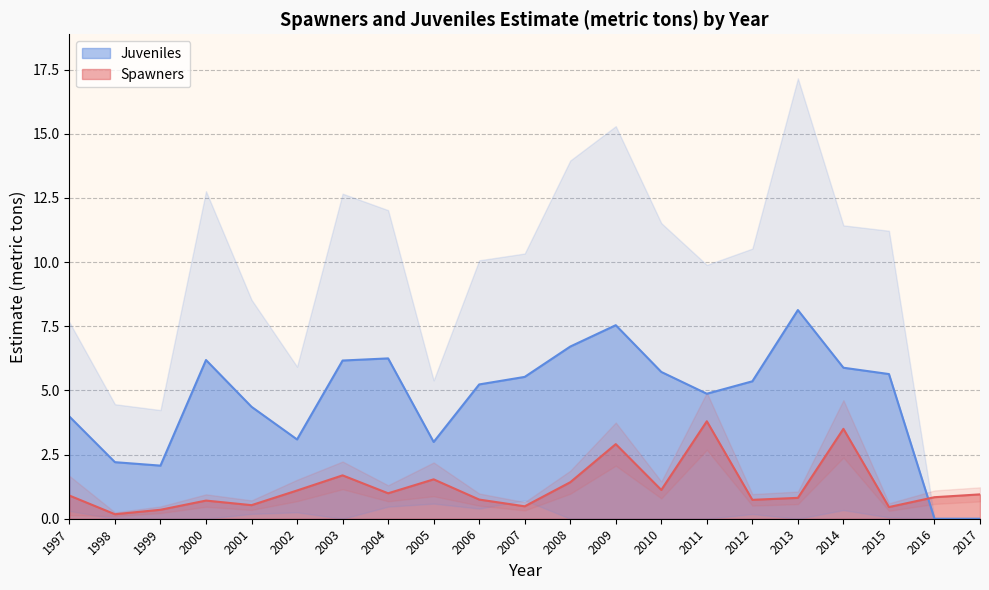

How many interior local valleys does the Spawners series have?

7